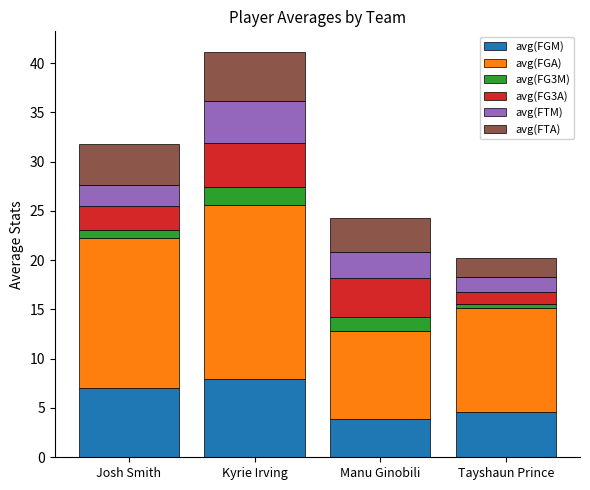

Is it true that avg(FGM) equals 4.6 at Tayshaun Prince?

True